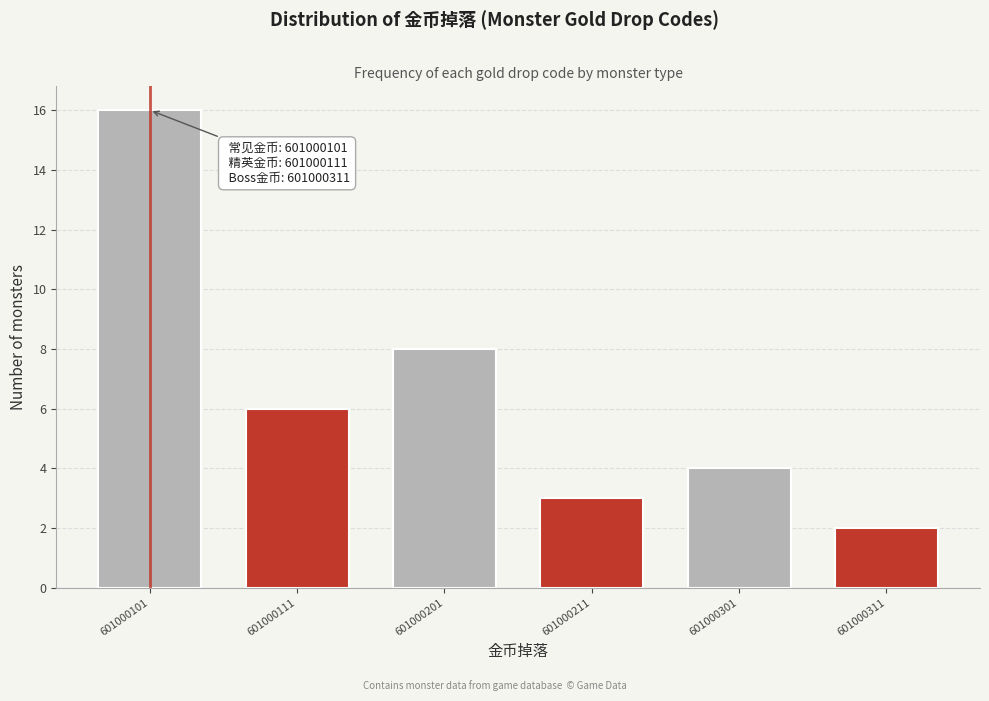

Reading left to right, extract all data points from this chart.

16	6	8	3	4	2